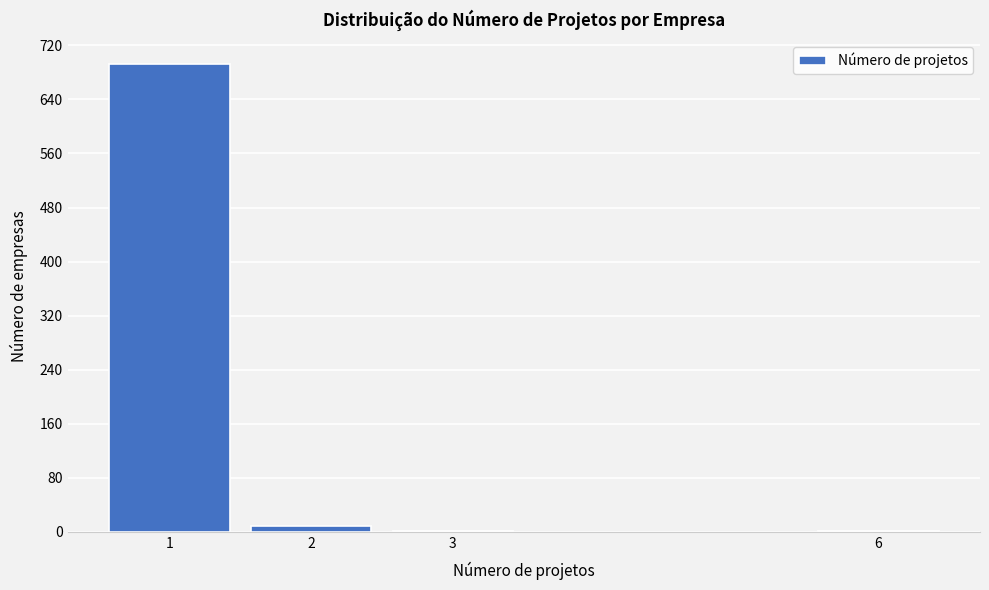

Reading left to right, what are all the values shown in this chart?

1=693	2=9	3=1	6=1